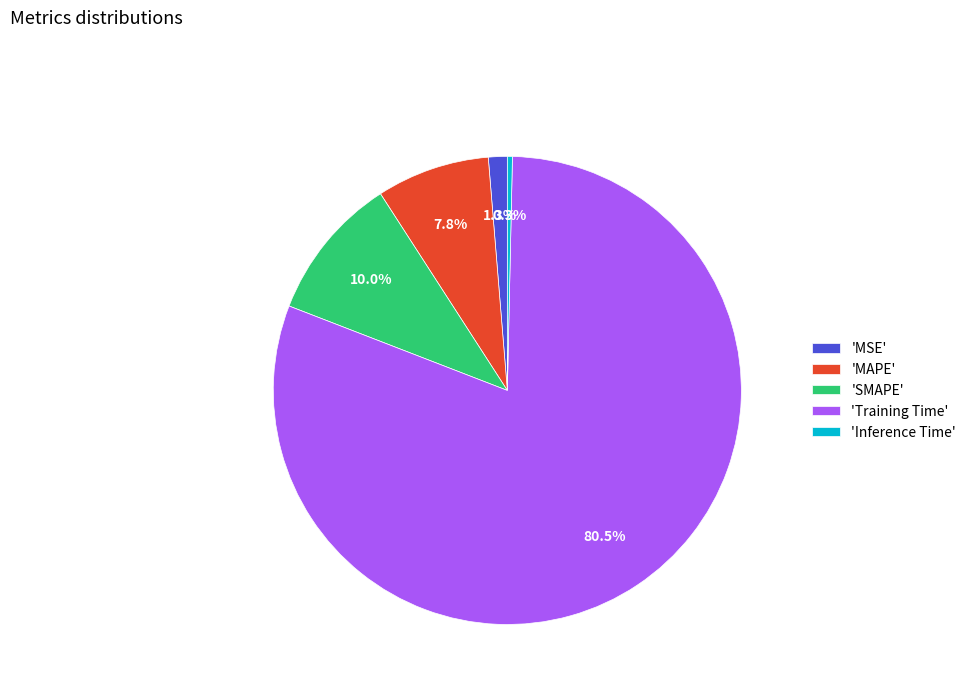

Which category has the smallest portion of the pie?

'Inference Time'